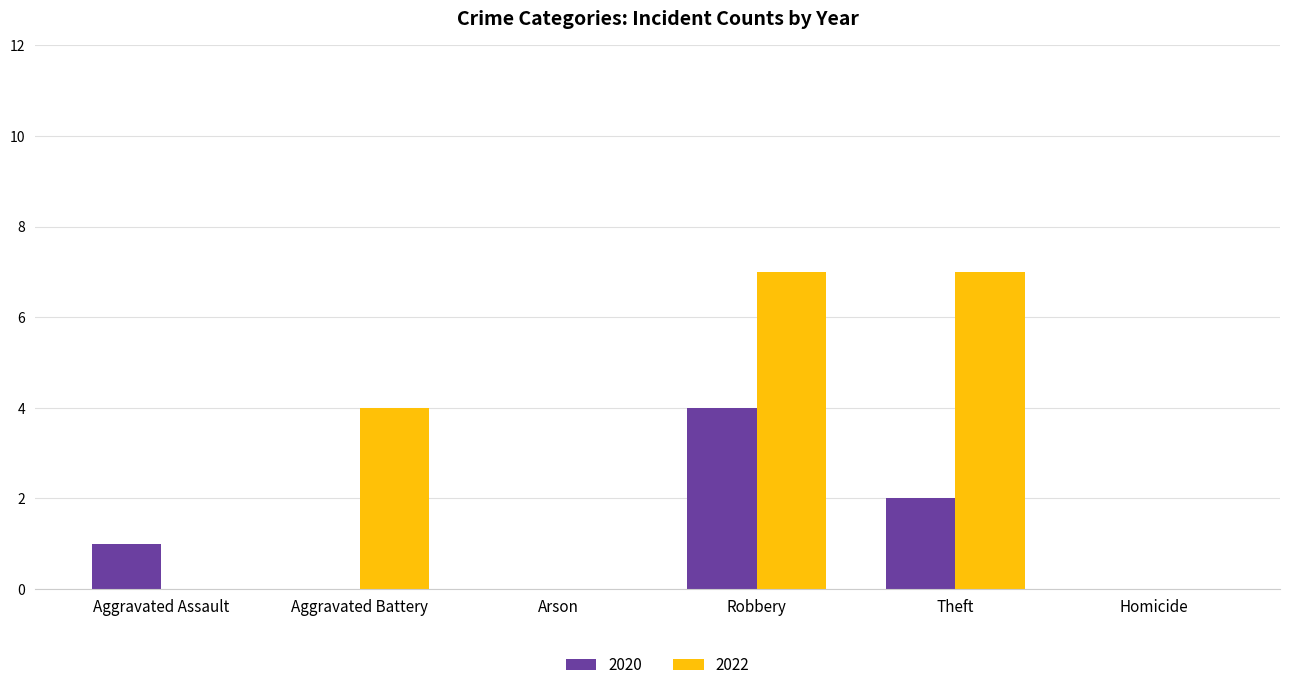

Count the number of categories in the chart.

6